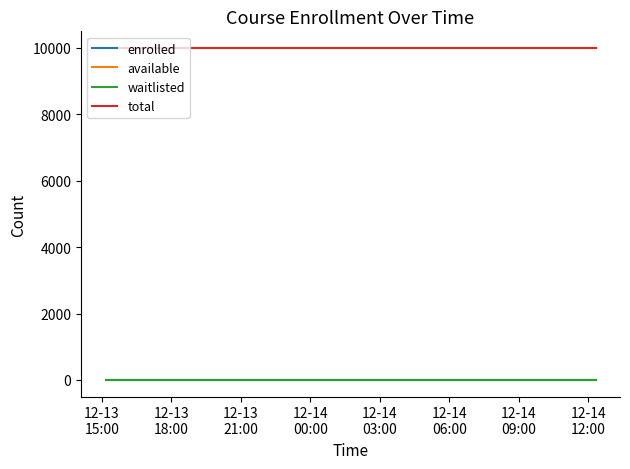

Does the chart display data point markers on the line(s)?

No